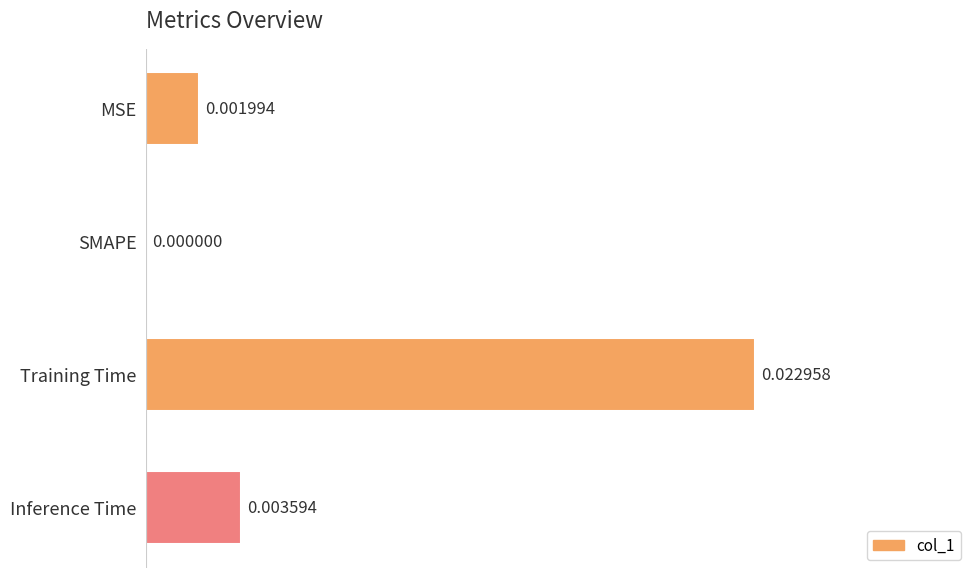

Which category has the highest value across all series?

Training Time